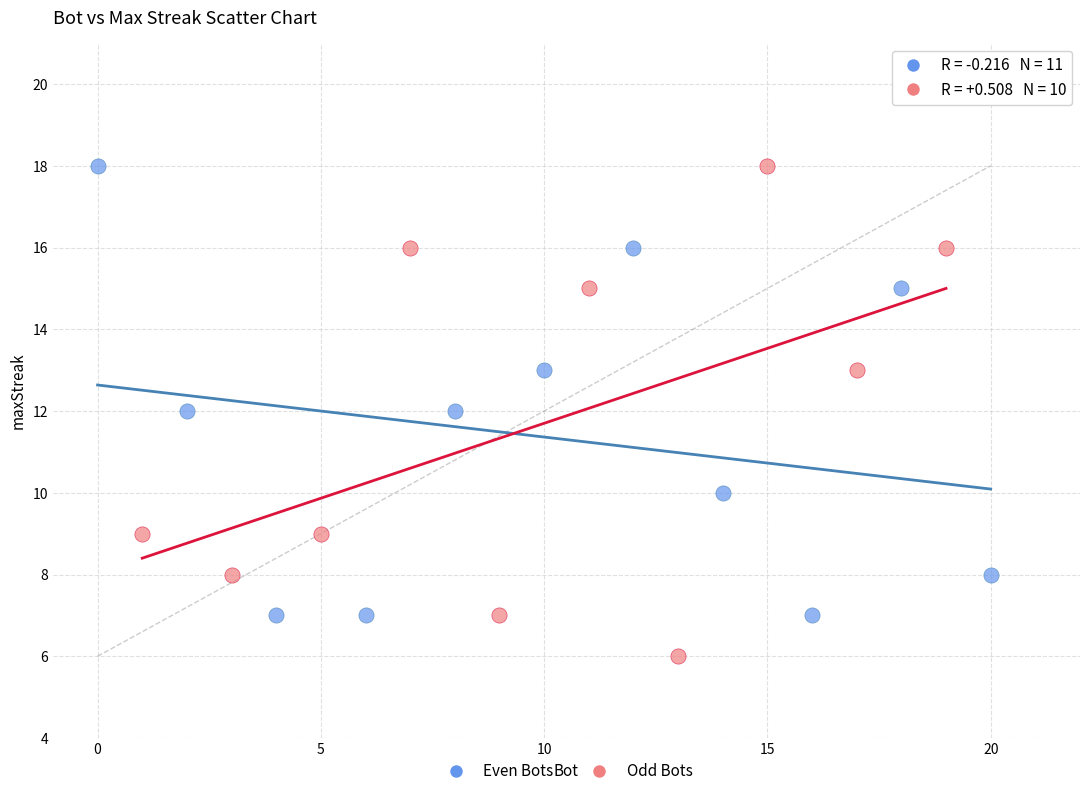

Which series reaches the minimum Y coordinate?

Odd Bots